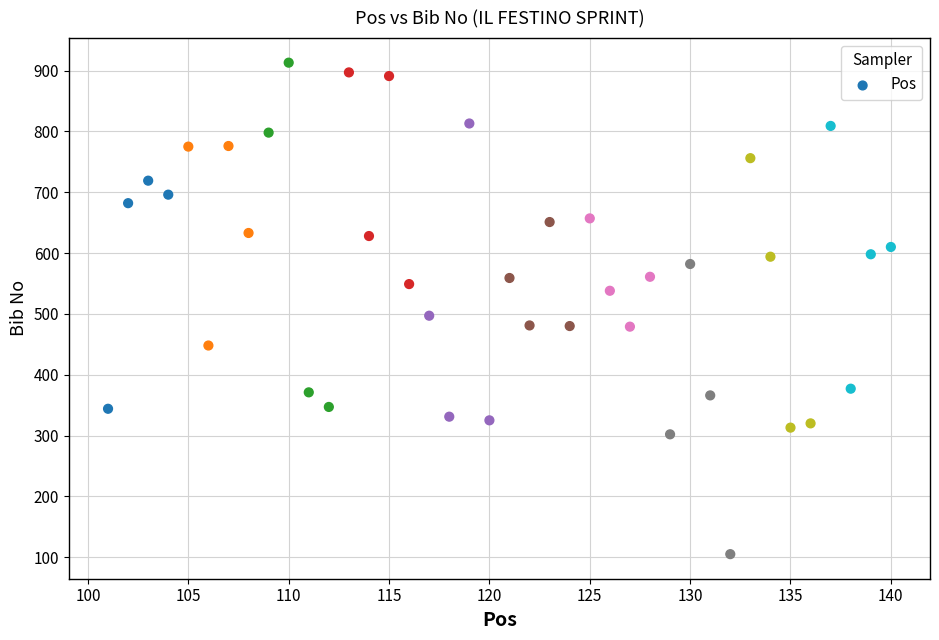

What Y value in the scatter plot is closest to 509?

497